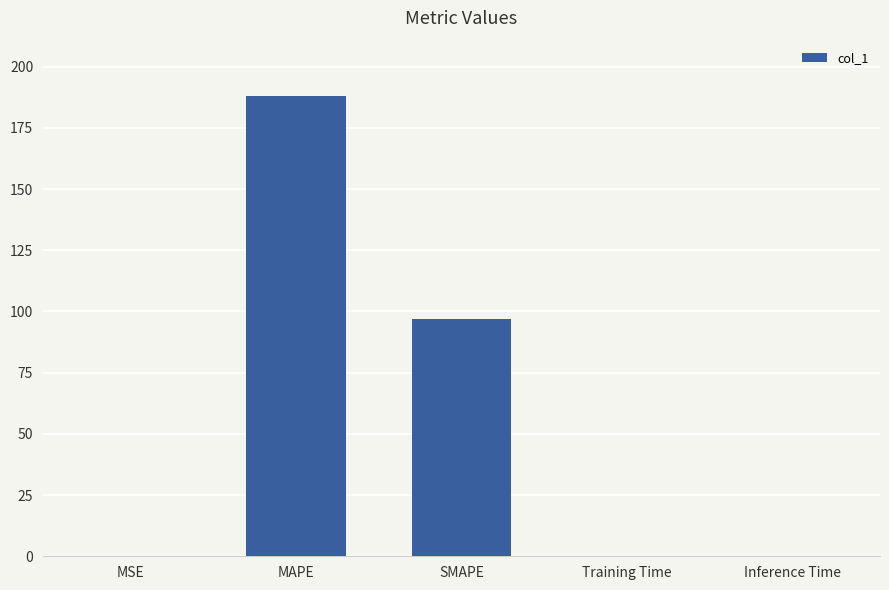

The chart shows a value of 42.5 at SMAPE. True or false?

False